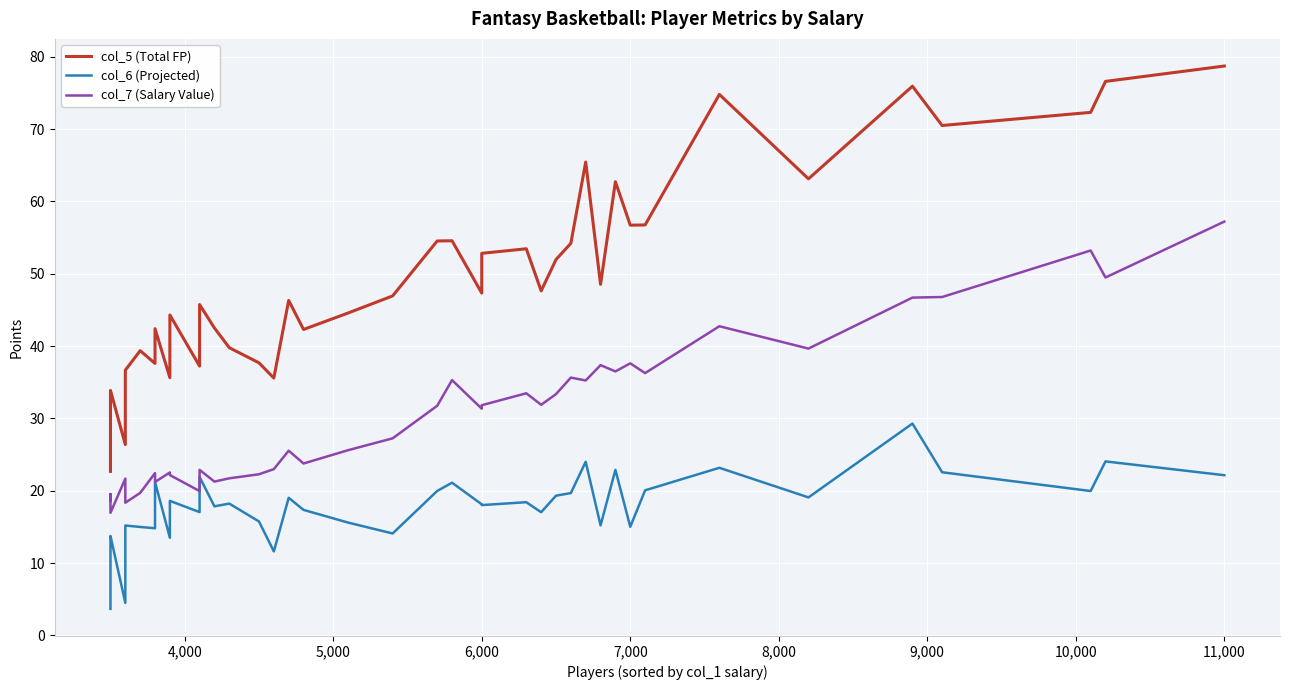

How many interior local valleys does the col_7 (Salary Value) series have?

13